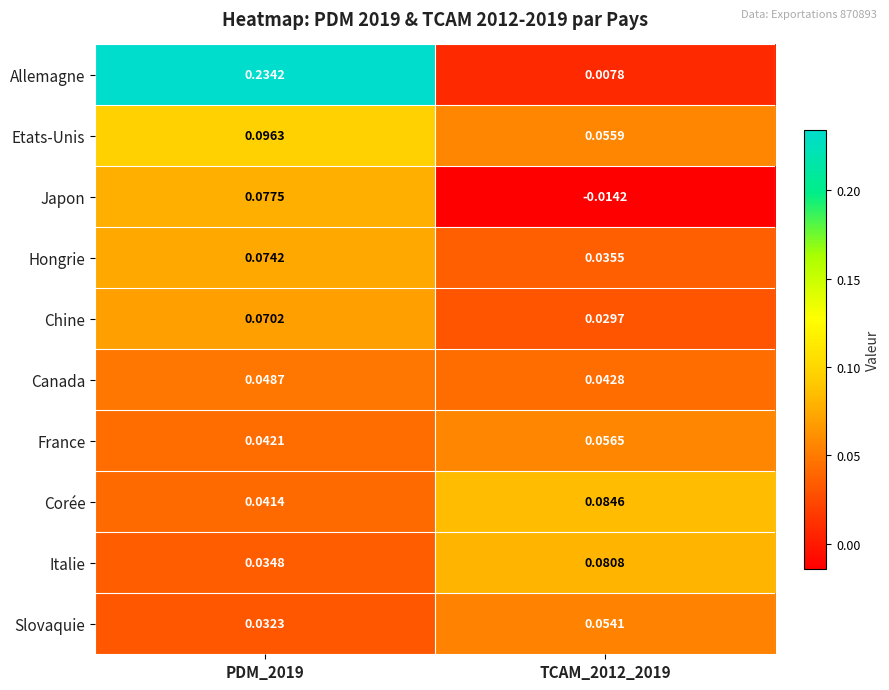

At TCAM_2012_2019, list the series in order from smallest to largest.

Japon, Allemagne, Chine, Hongrie, Canada, Slovaquie, Etats-Unis, France, Italie, Corée